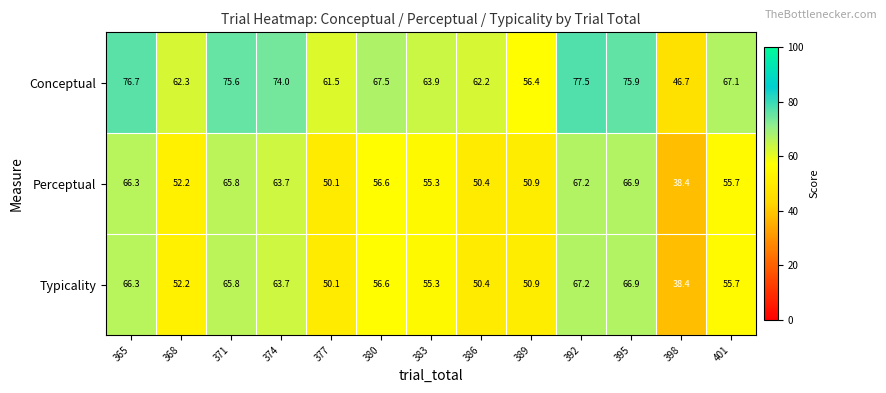

At which label does Conceptual first exceed 67?

365